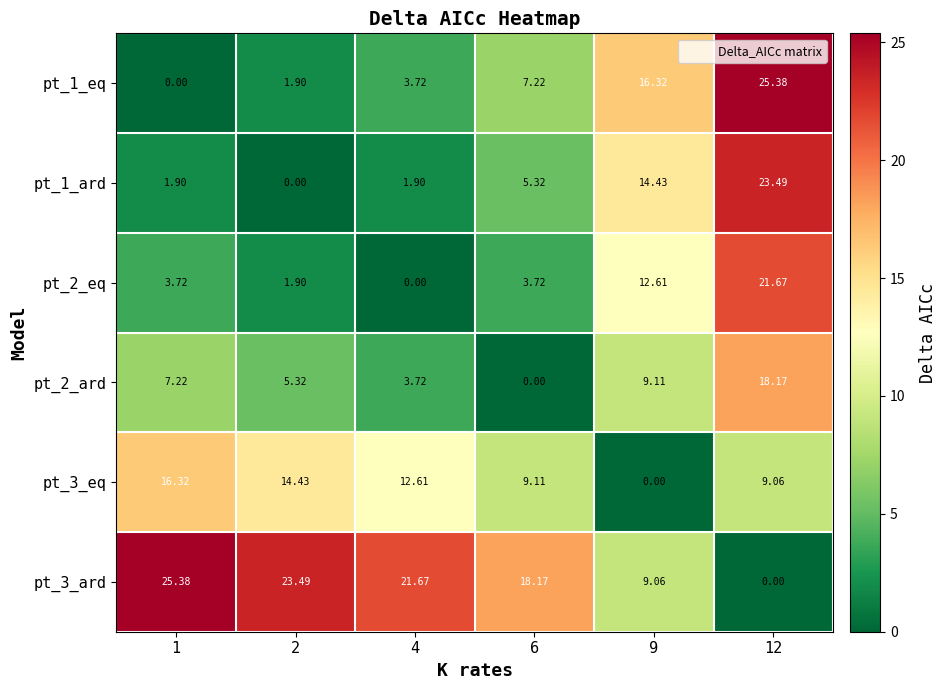

Is the value of pt_2_ard at 6 greater than the value of pt_2_eq at 6?

No